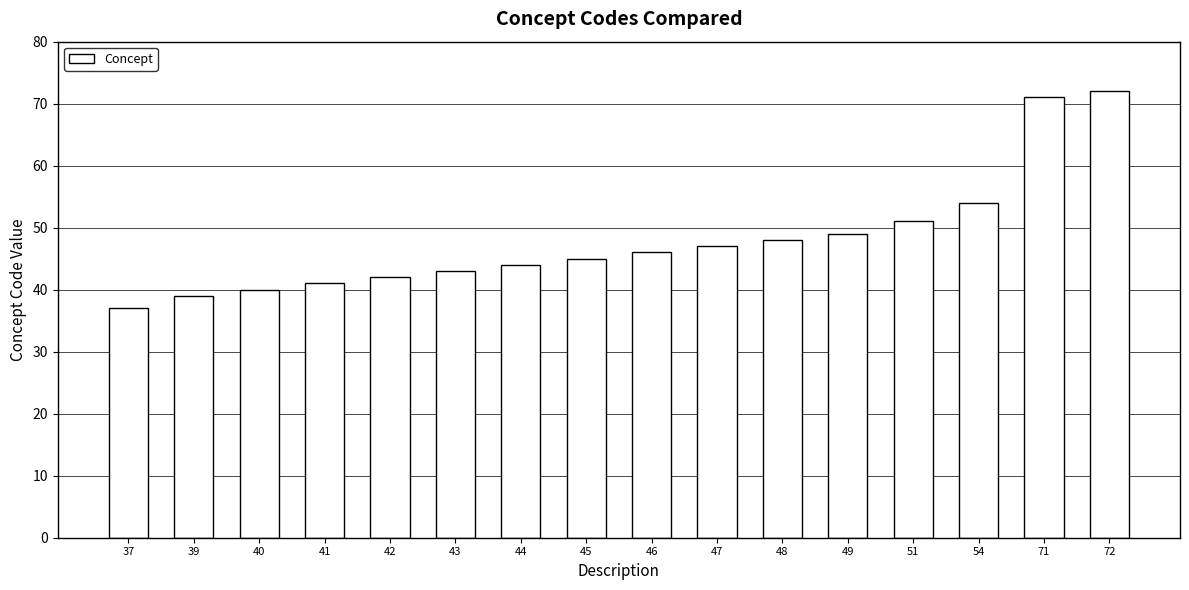

Is it true that the value at 47 is 47?

True